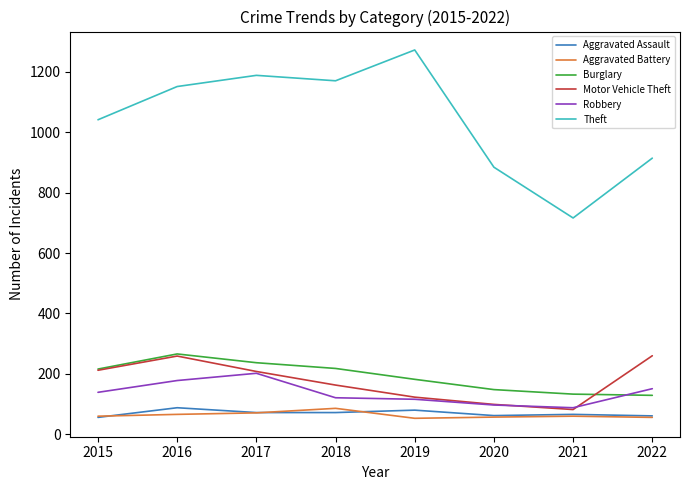

True or false: Theft and Robbery intersect in this chart.

False